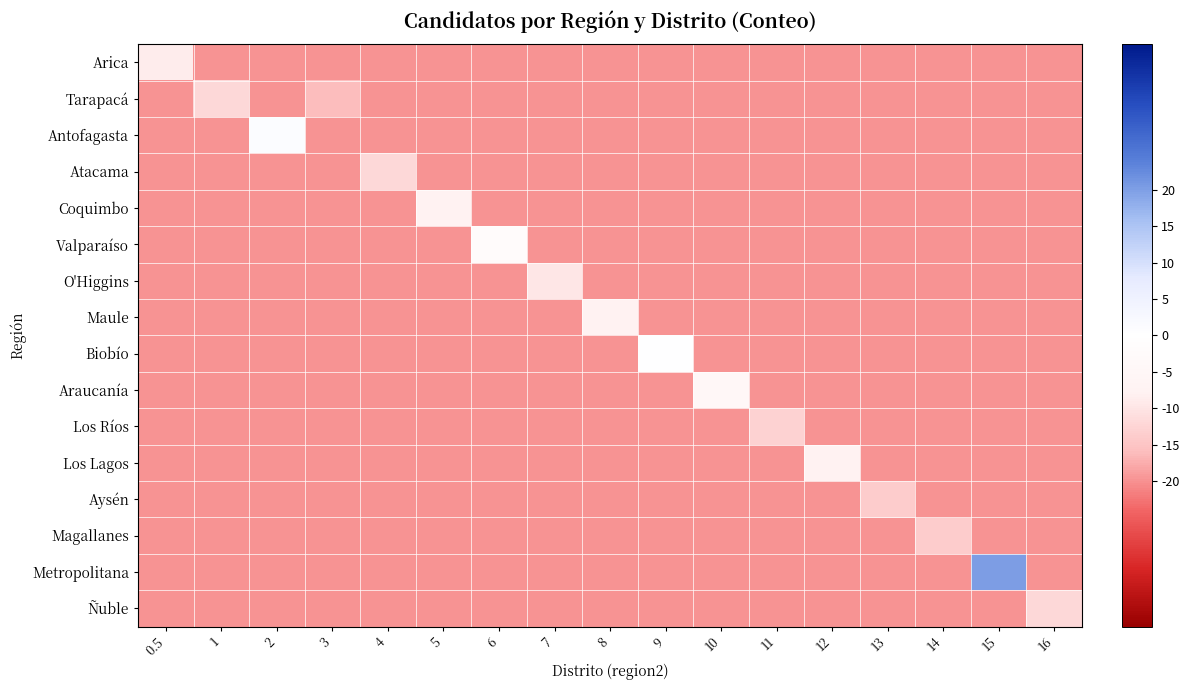

What is the smallest value displayed?

-20